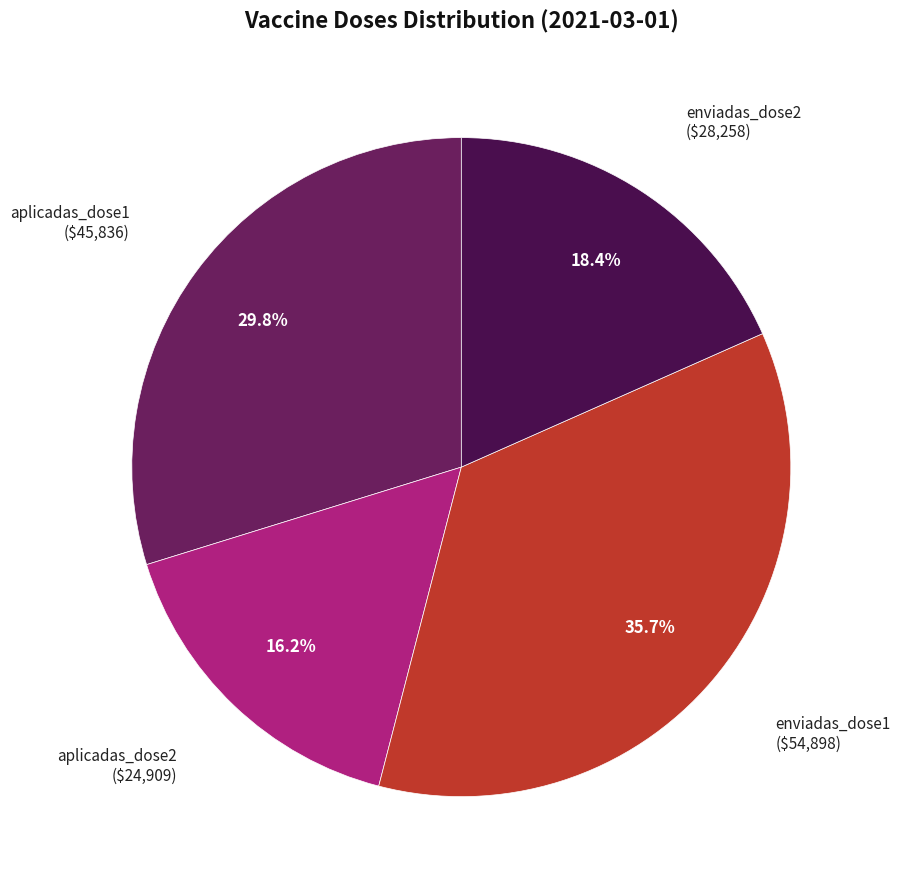

How many segments does this pie chart have?

4